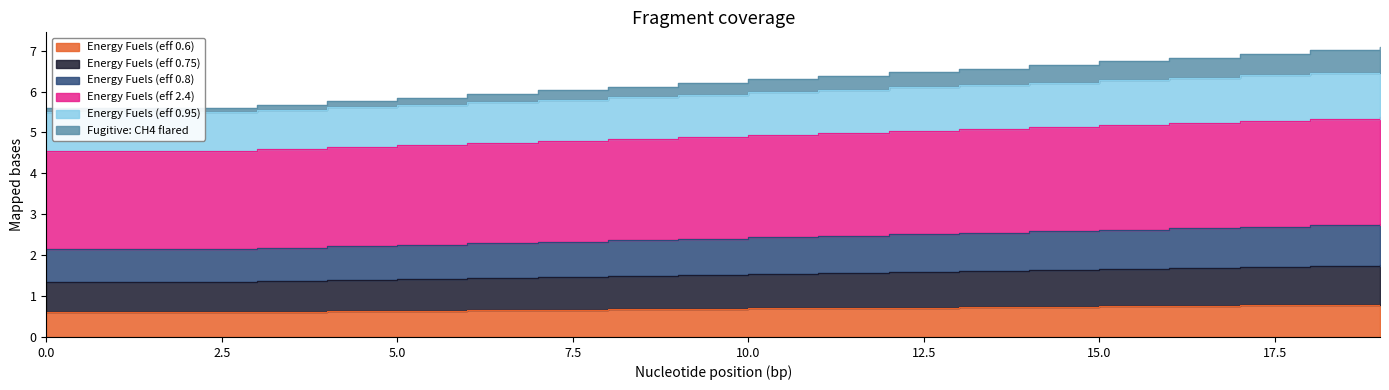

True or false: Energy Fuels (eff 0.95) has more than 1 interior local peaks.

False